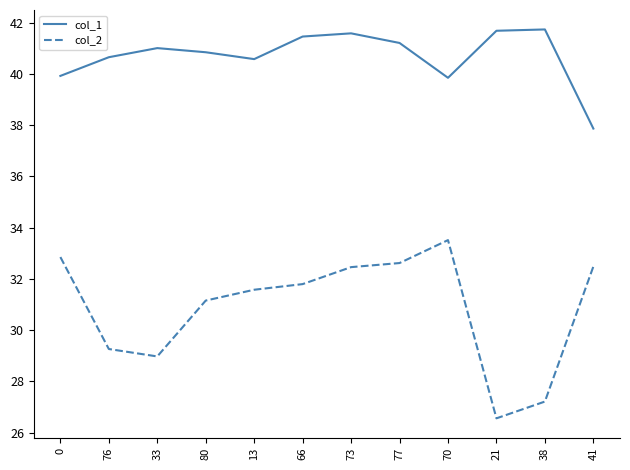

Which series has the largest total across all categories?

col_1